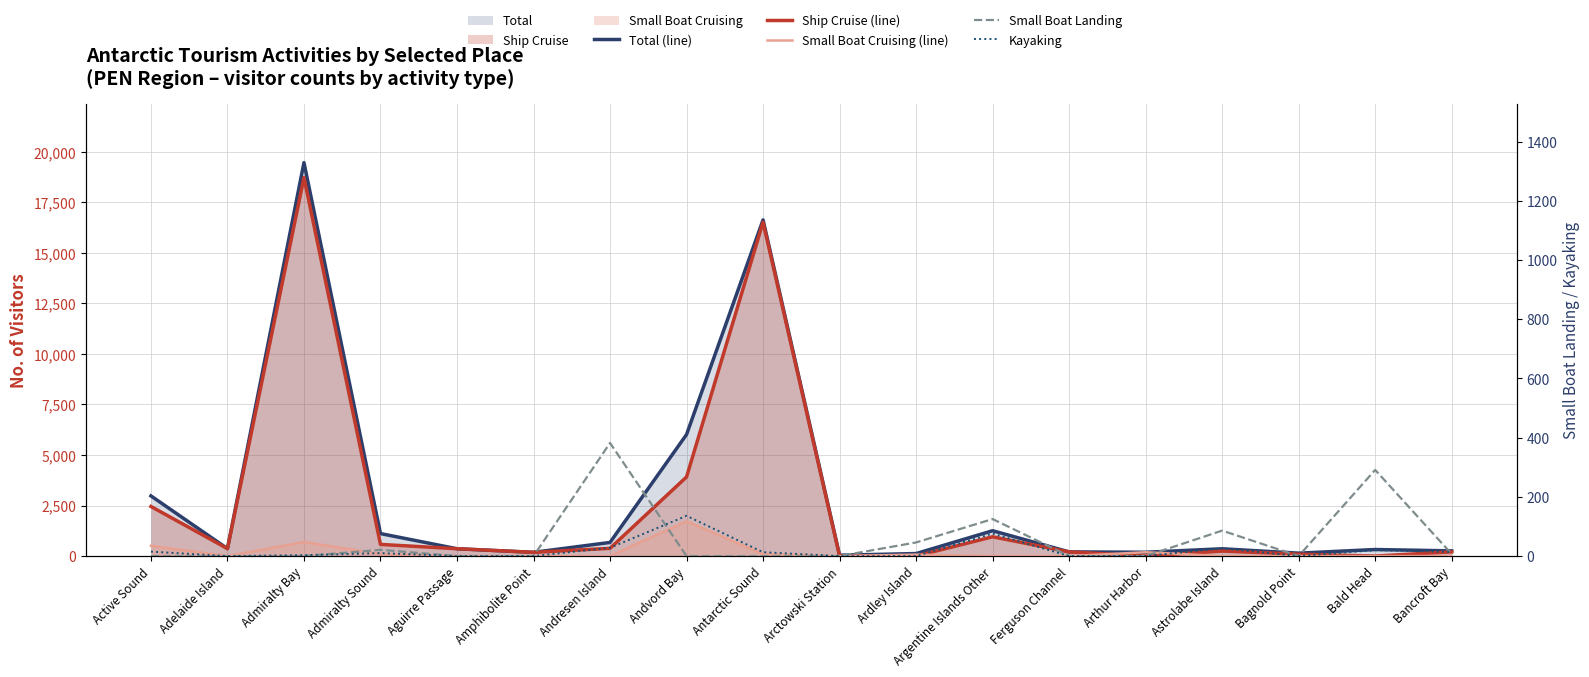

Which has a higher value, Andvord Bay or Ferguson Channel?

Andvord Bay